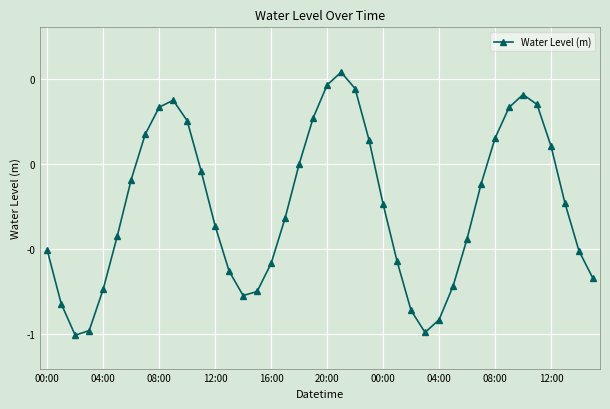

Does the chart have visible grid lines?

Yes